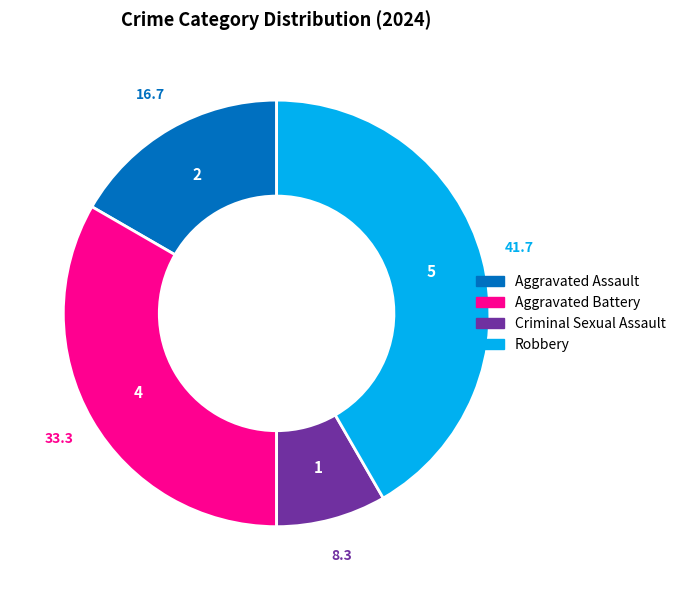

Combined, do Robbery and Aggravated Battery account for over 50%?

Yes